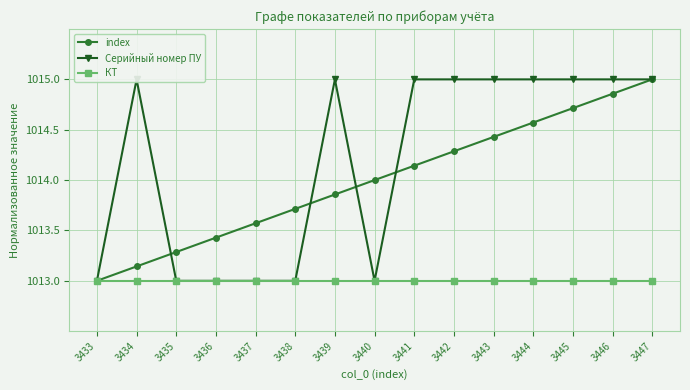

How many lines are shown in the chart?

3